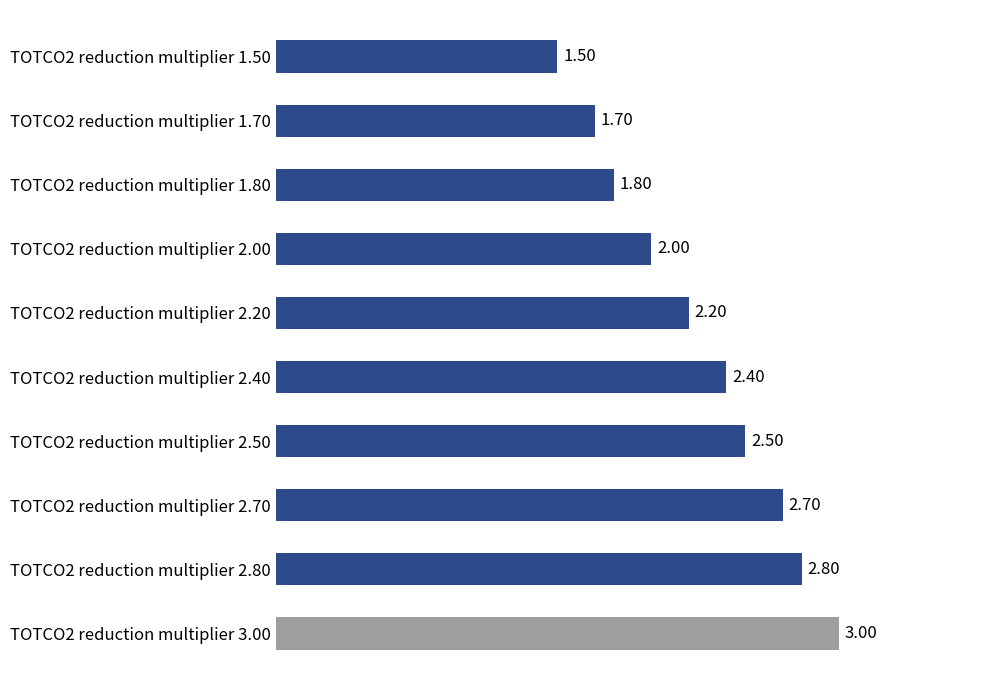

What is the average value?

2.3